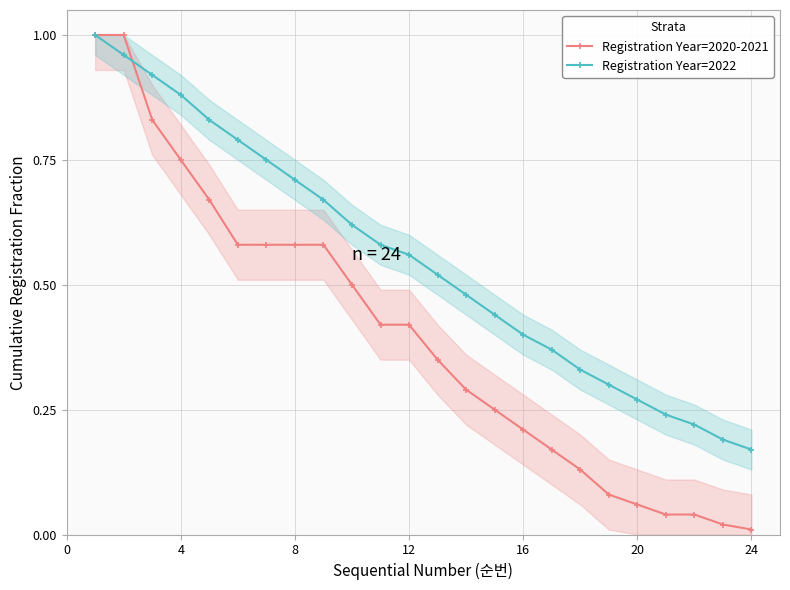

List the series in order of their overall mean, highest first.

Registration Year=2022, Registration Year=2020-2021